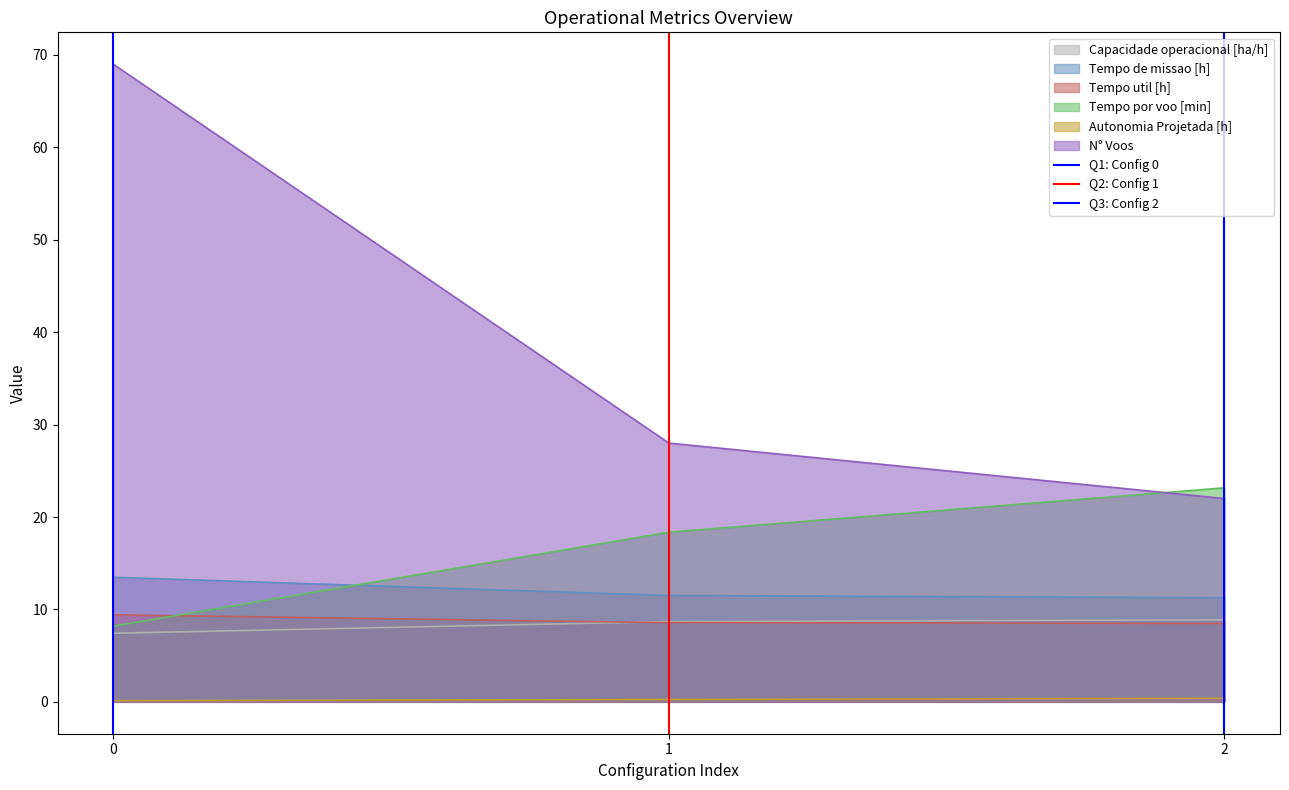

The N° Voos series shows 115.1 at 0. True or false?

False